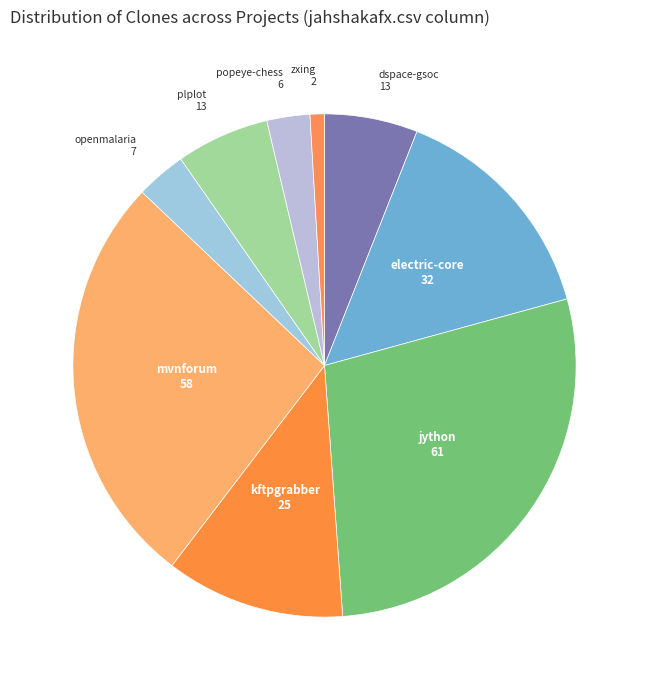

Count the number of slices in the pie.

9